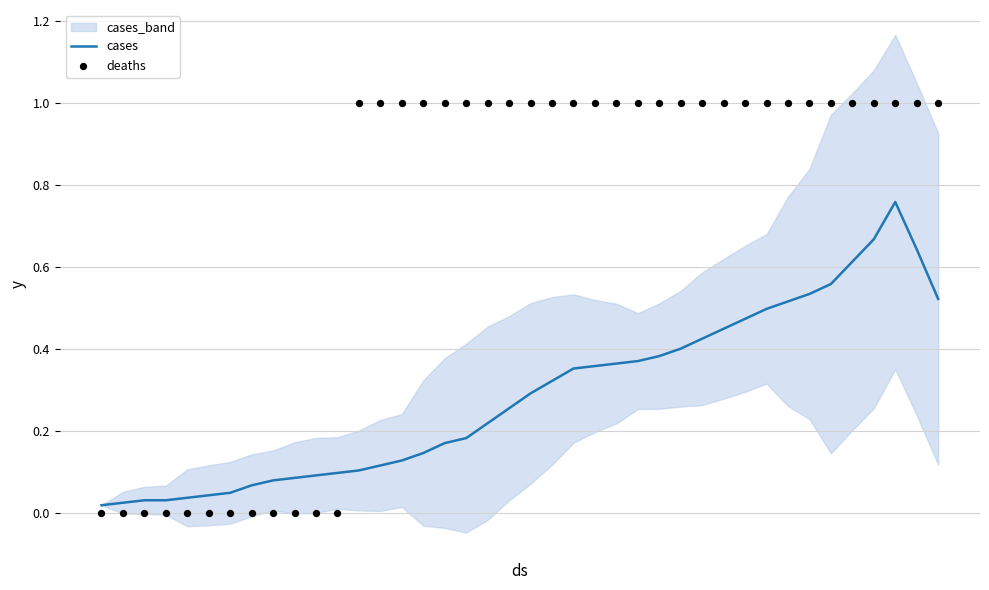

What are all the series names shown in the legend?

cases, deaths